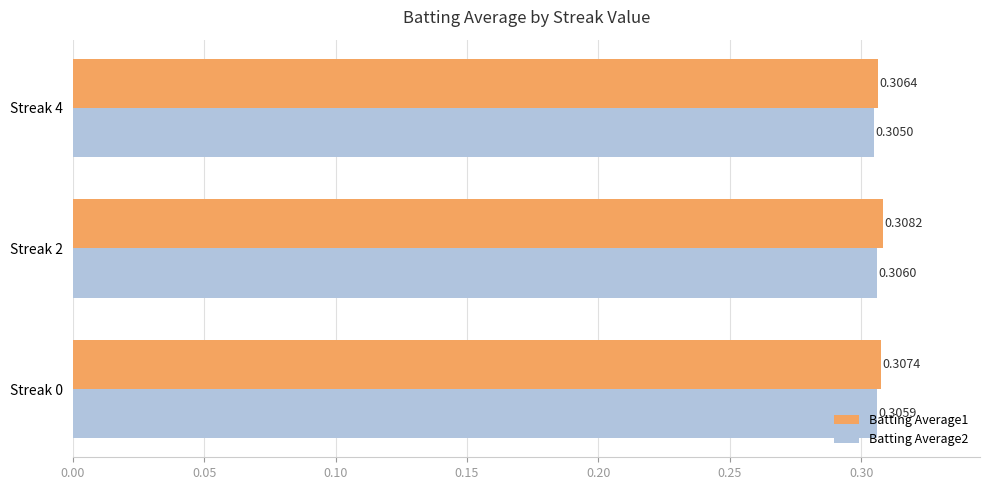

Which series changed the most between Streak 0 and Streak 4?

Batting Average1